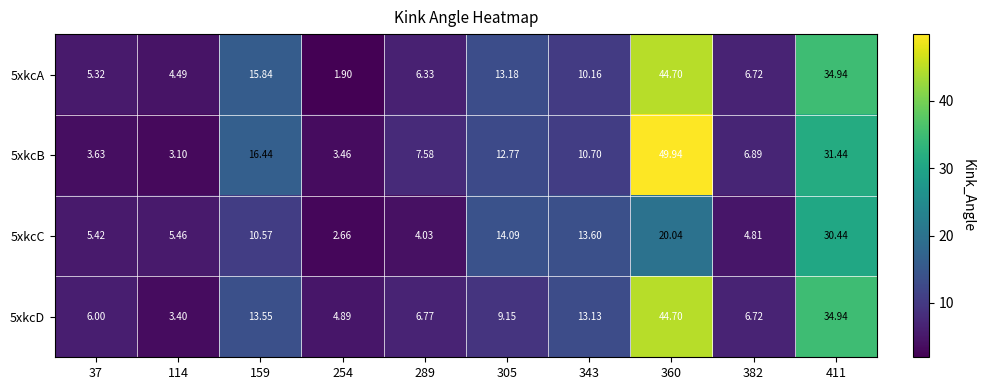

How many series are shown in this chart?

4